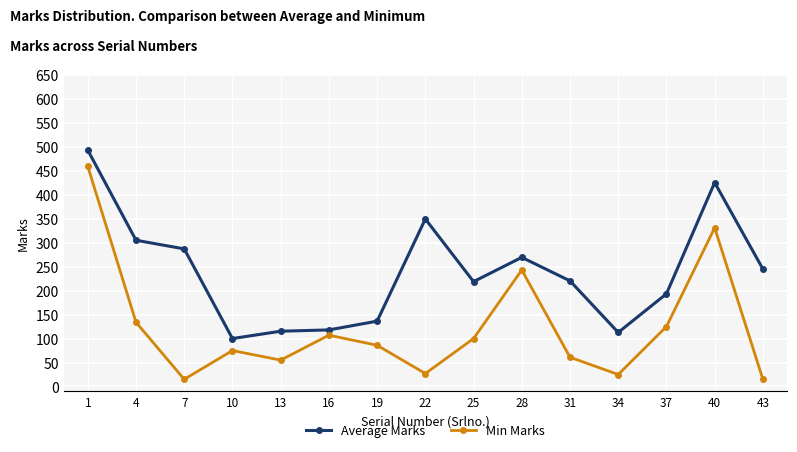

Rank the series at 1 from highest to lowest value.

Average Marks, Min Marks